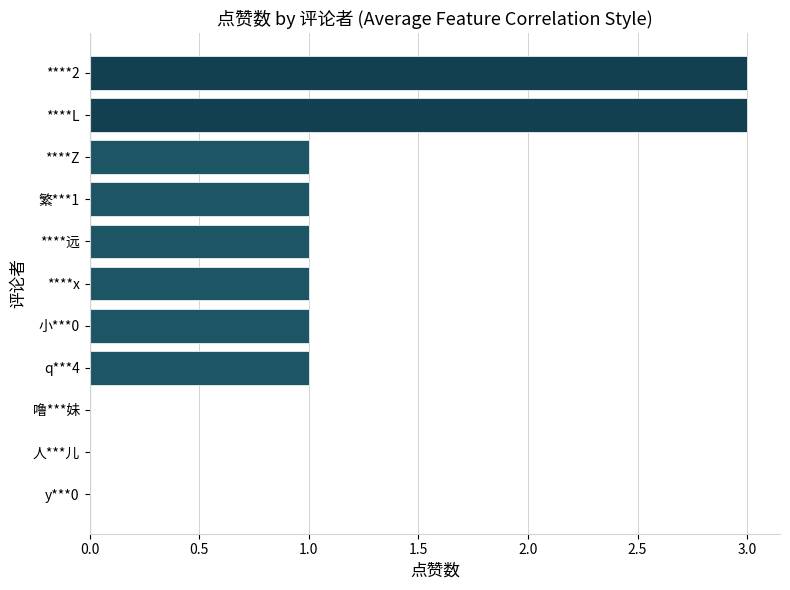

Count the number of categories in the chart.

11